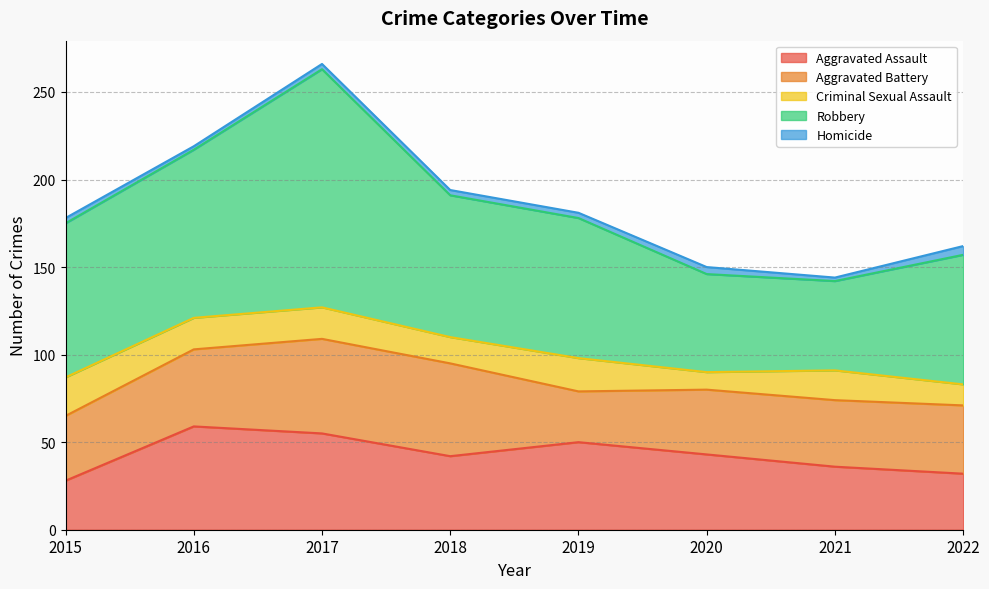

At 2015, list the series in order from largest to smallest.

Robbery, Aggravated Battery, Aggravated Assault, Criminal Sexual Assault, Homicide